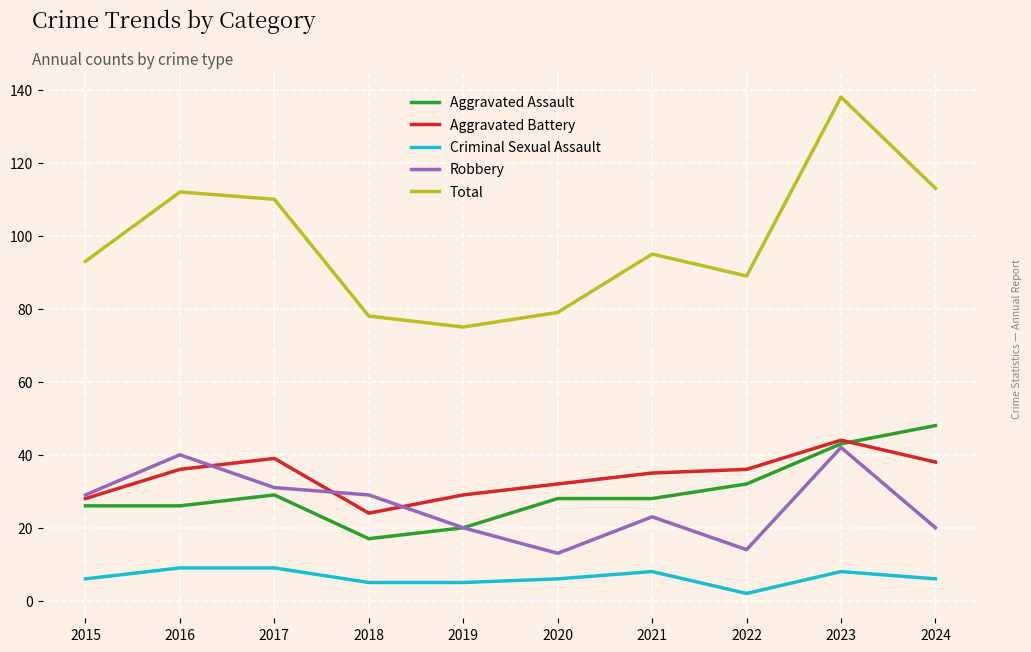

What are all the series names shown in the legend?

Aggravated Assault, Aggravated Battery, Criminal Sexual Assault, Robbery, Total